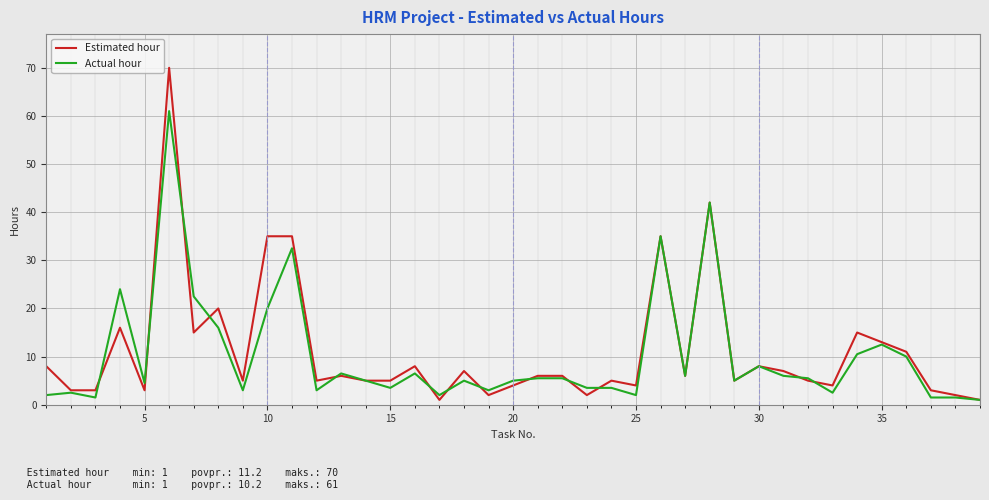

Rank the series by their maximum value, from highest to lowest.

Estimated hour, Actual hour